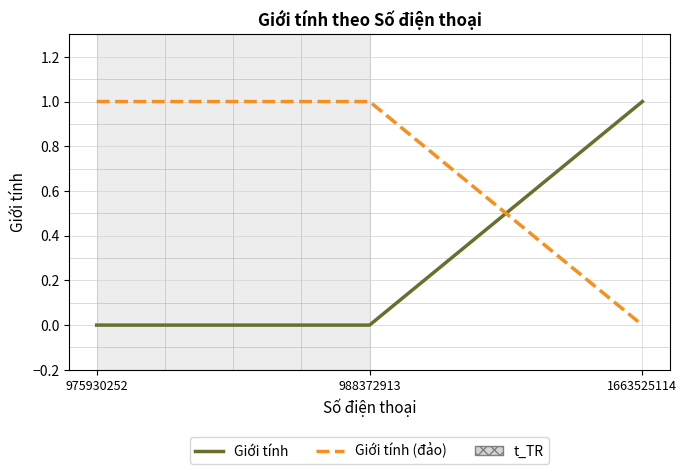

List the series in order of their overall mean, highest first.

Giới tính (đảo), Giới tính